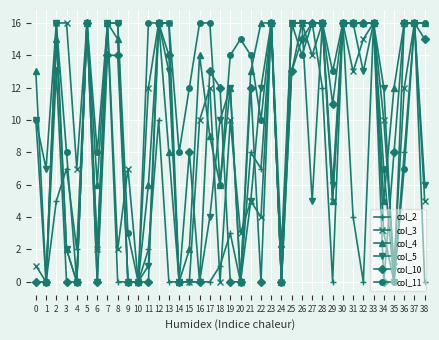

Reading left to right, what are all the values shown in this chart?

col_2: 0	0	5	7	2	16	2	16	0	0	0	2	10	0	0	0	0	0	1	3	0	8	7	16	0	13	16	16	12	0	16	4	0	16	3	0	8	16	0
col_3: 1	0	16	16	7	16	2	16	2	7	0	12	16	16	0	0	10	12	0	10	3	5	4	16	0	16	16	14	16	5	16	13	15	16	10	1	12	16	5
col_4: 13	0	15	2	0	16	6	16	15	0	0	6	16	8	0	2	14	9	6	12	0	13	16	16	0	16	16	16	16	5	16	16	16	16	5	12	16	16	16
col_5: 10	7	16	2	0	16	0	16	16	0	0	1	16	13	0	0	0	4	10	12	0	5	12	16	2	16	16	5	16	6	16	16	13	16	12	0	16	16	6
col_10: 0	0	13	0	0	16	0	14	14	0	0	0	16	14	0	8	0	13	12	0	0	12	0	16	0	13	15	16	16	11	16	16	16	16	0	8	16	16	15
col_11: 10	0	16	8	0	16	8	16	16	3	0	16	16	16	8	12	16	16	6	14	15	14	10	16	0	16	14	16	16	13	16	16	16	16	7	0	7	16	16